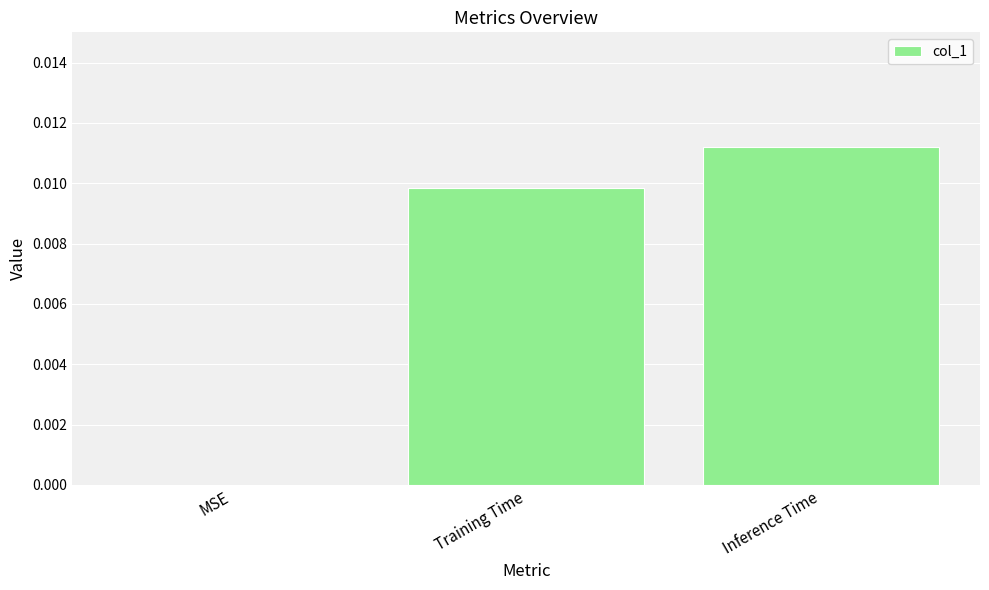

How many series are shown in this chart?

1